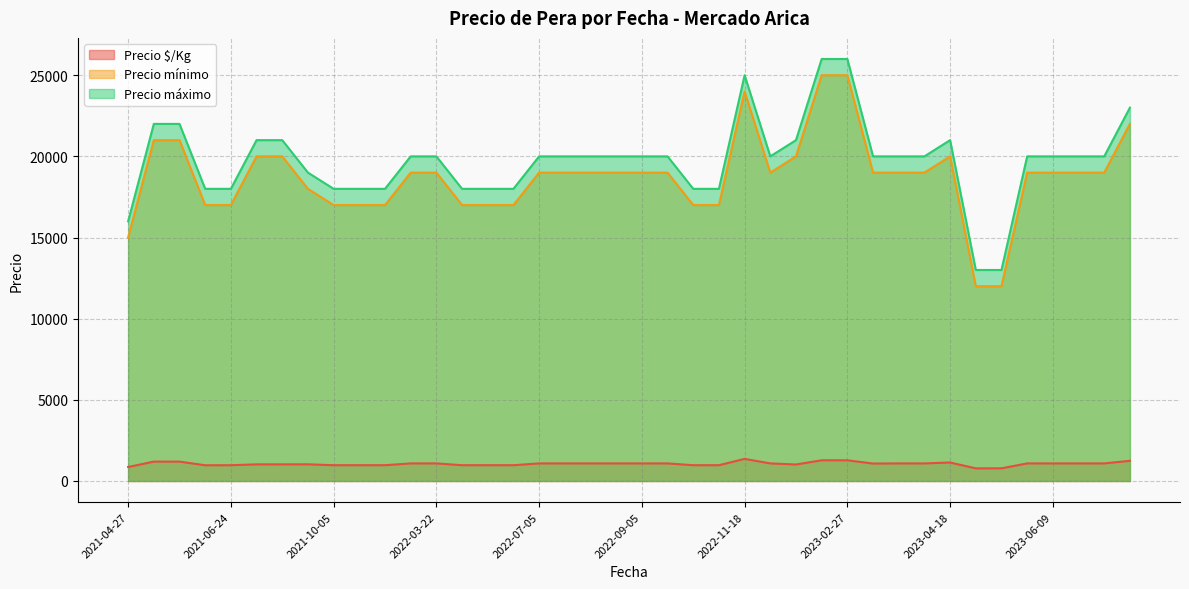

Where is the first local maximum for Precio máximo?

2021-05-13